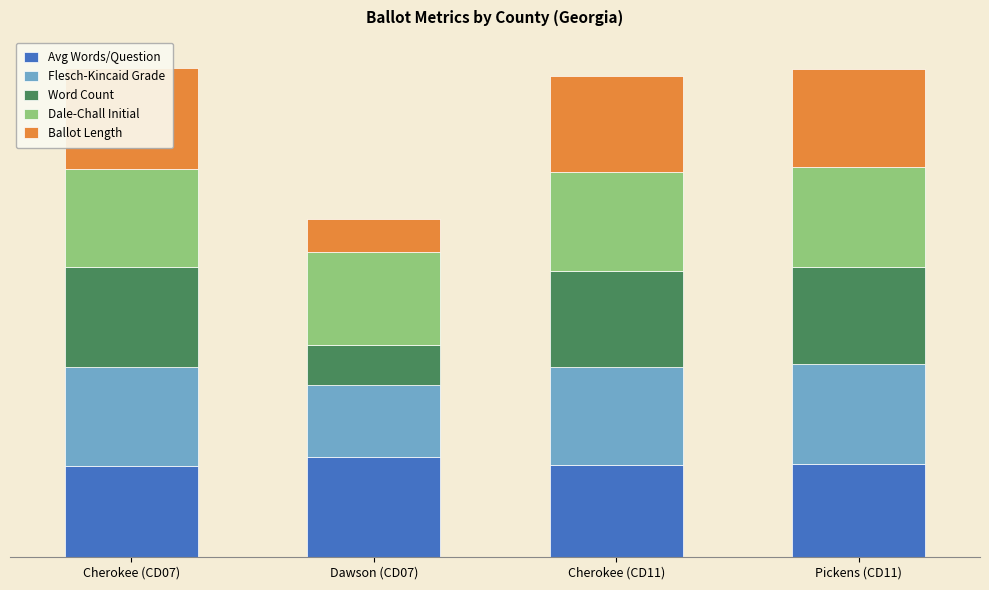

What are all the series names shown in the legend?

Avg Words/Question, Flesch-Kincaid Grade, Word Count, Dale-Chall Initial, Ballot Length